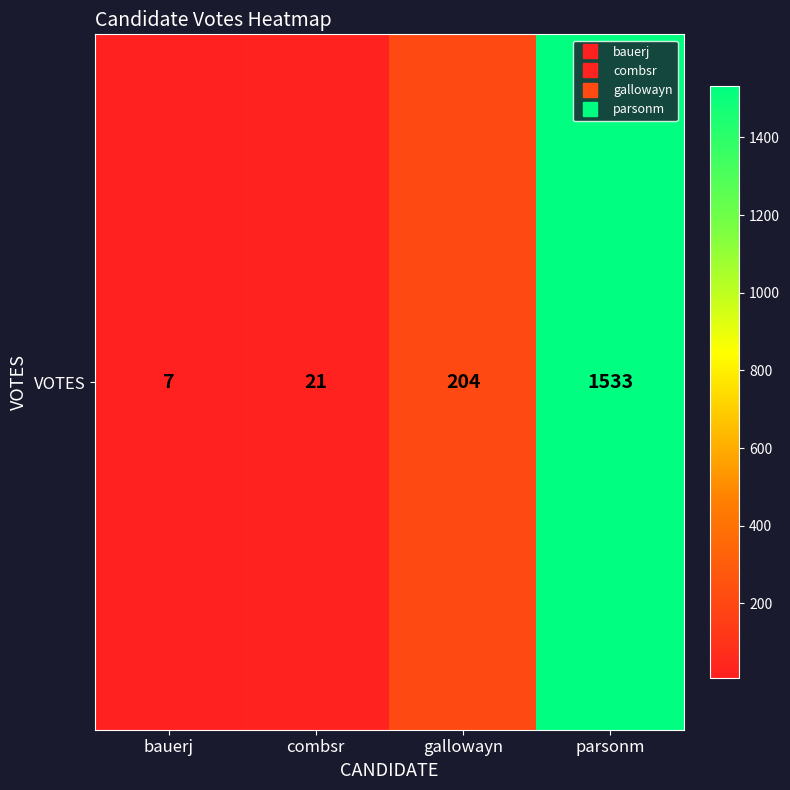

The chart shows a value of 7 at bauerj. True or false?

True